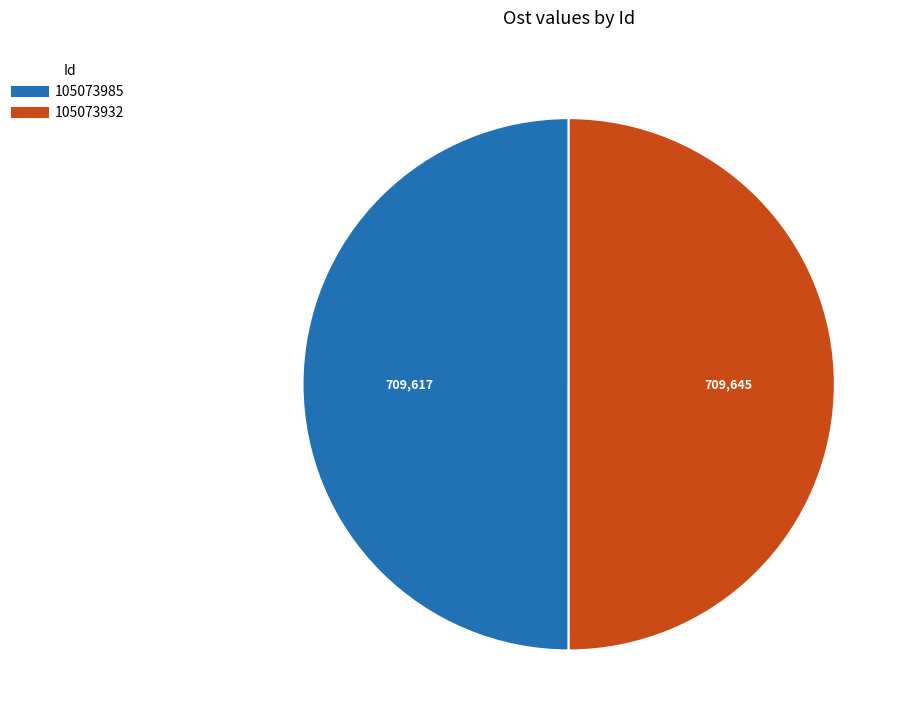

Combined, do 105073985 and 105073932 account for over 50%?

Yes